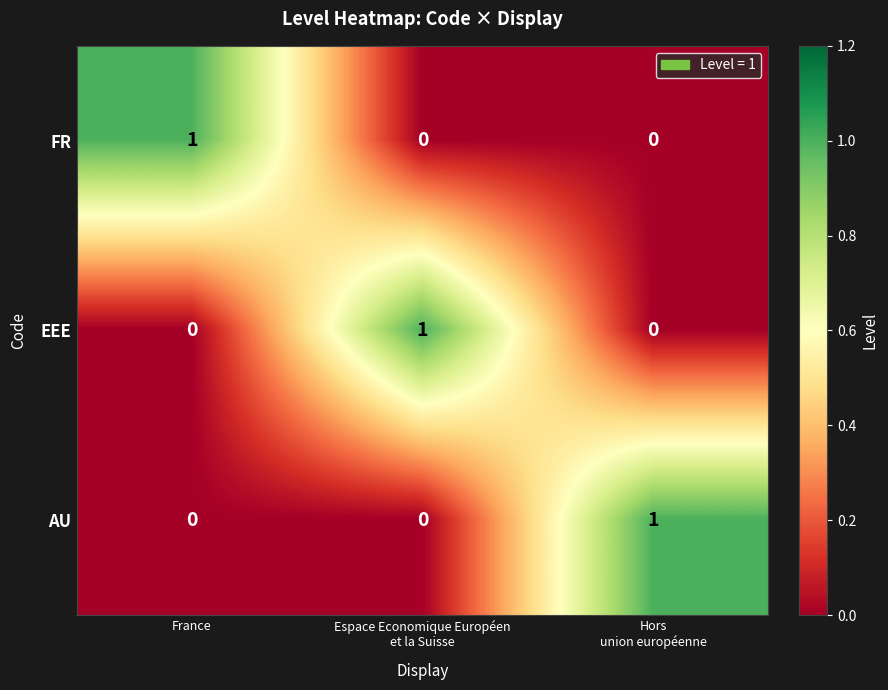

Reading left to right, list all the values displayed in this chart.

FR: 1	0	0
EEE: 0	1	0
AU: 0	0	1